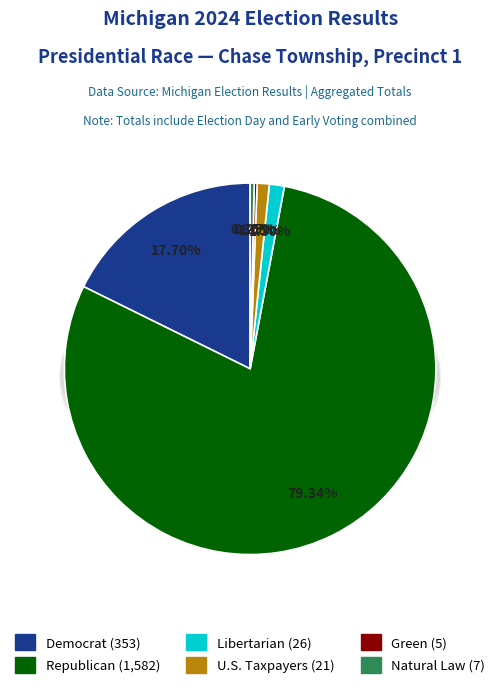

To the nearest percent, what is the average slice percentage?

17%